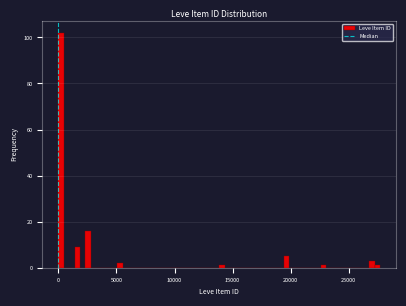

Around what value on the x-axis is the tallest bar? Give the approximate position of its centre, as read against the axis.

0